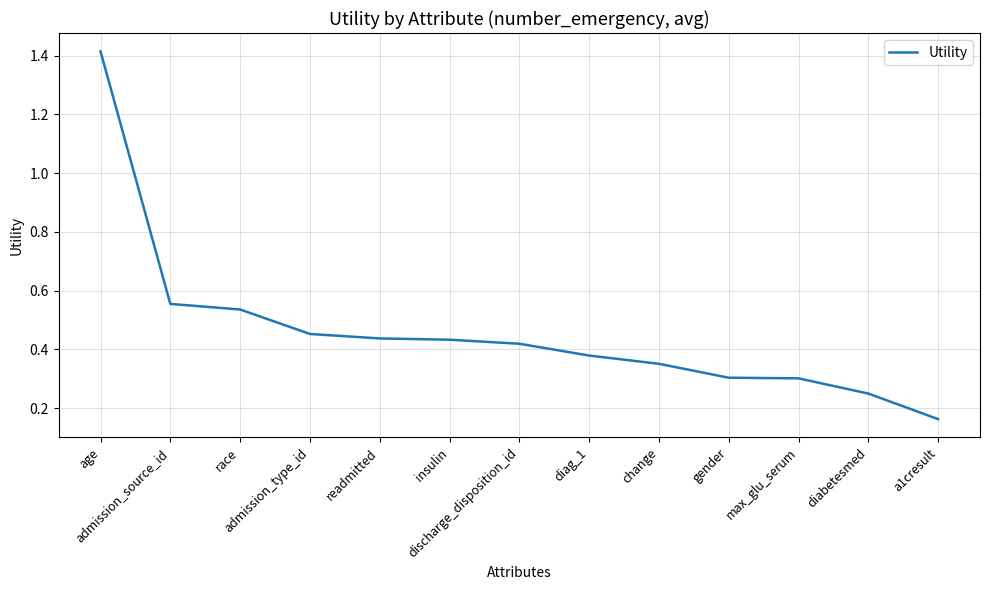

Which label corresponds to the largest value in the chart?

age